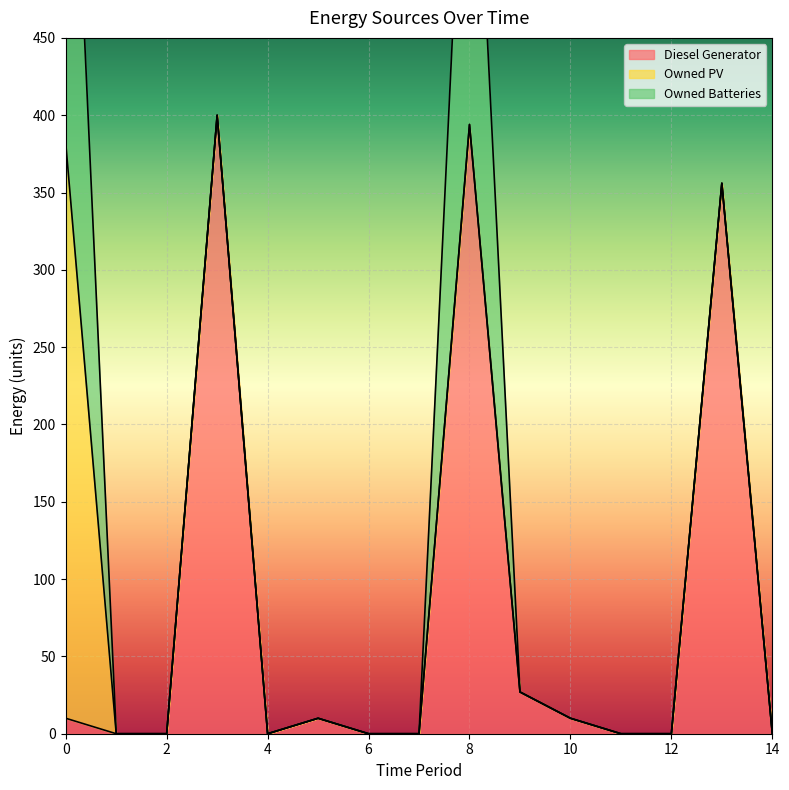

True or false: Owned PV and Owned Batteries cross at least once.

False